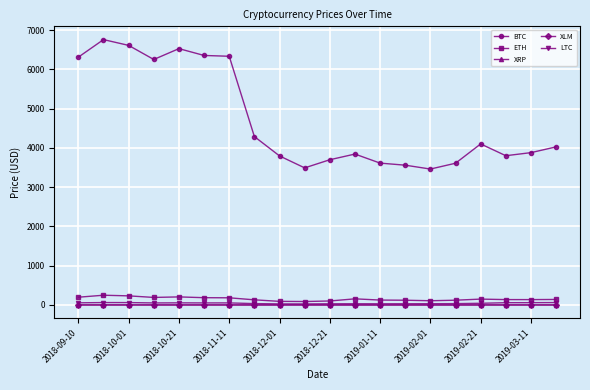

Which series has the largest total across all categories?

BTC